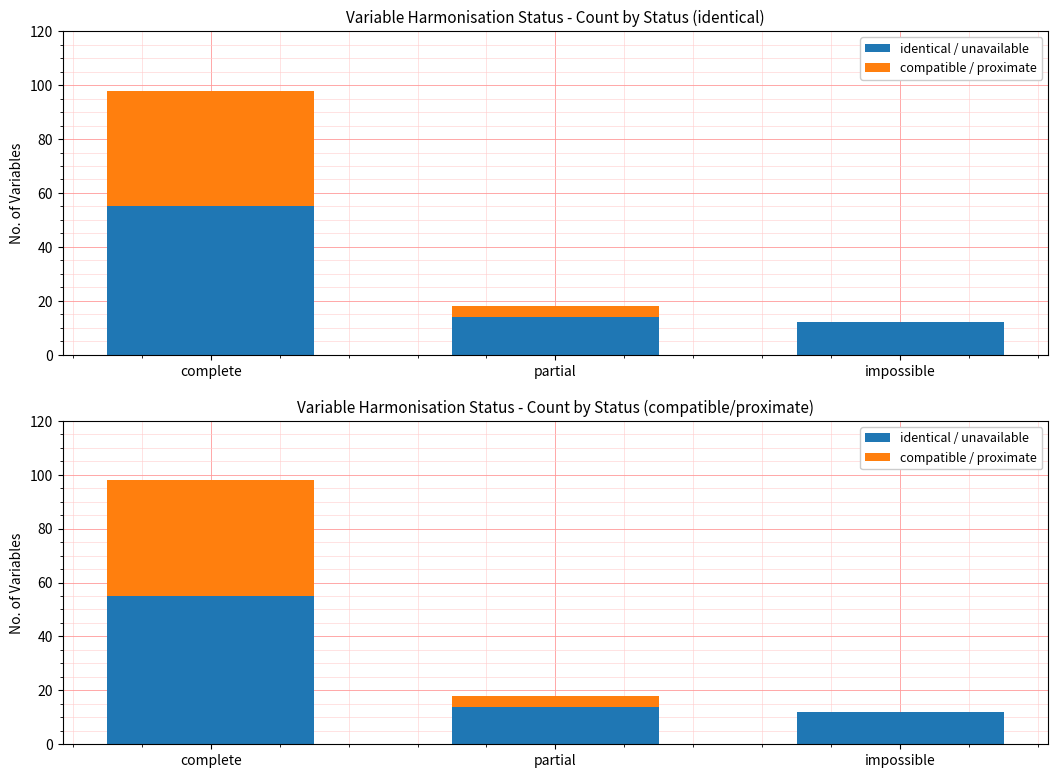

At partial, list the series in order from smallest to largest.

compatible / proximate, identical / unavailable